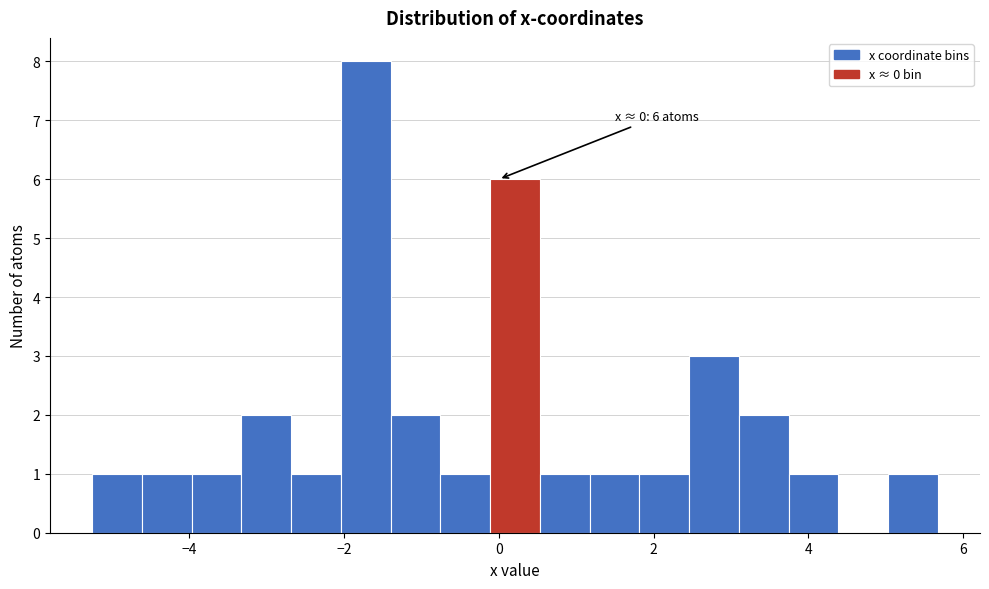

Around what value on the x-axis is the tallest bar? Give the approximate position of its centre, as read against the axis.

-1.8